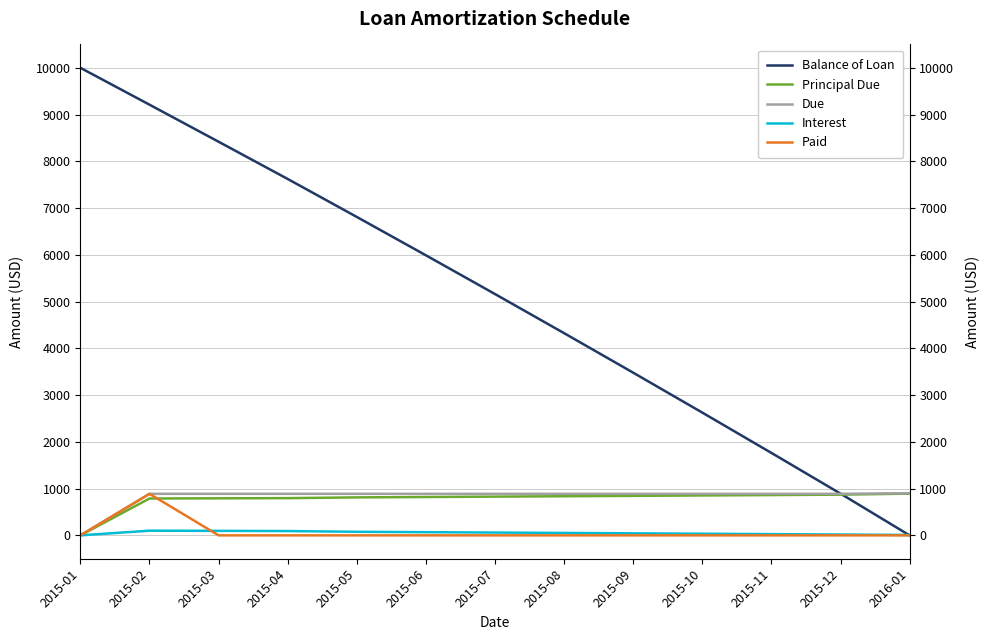

The value of Interest at 2015-02 is 100.0. True or false?

True